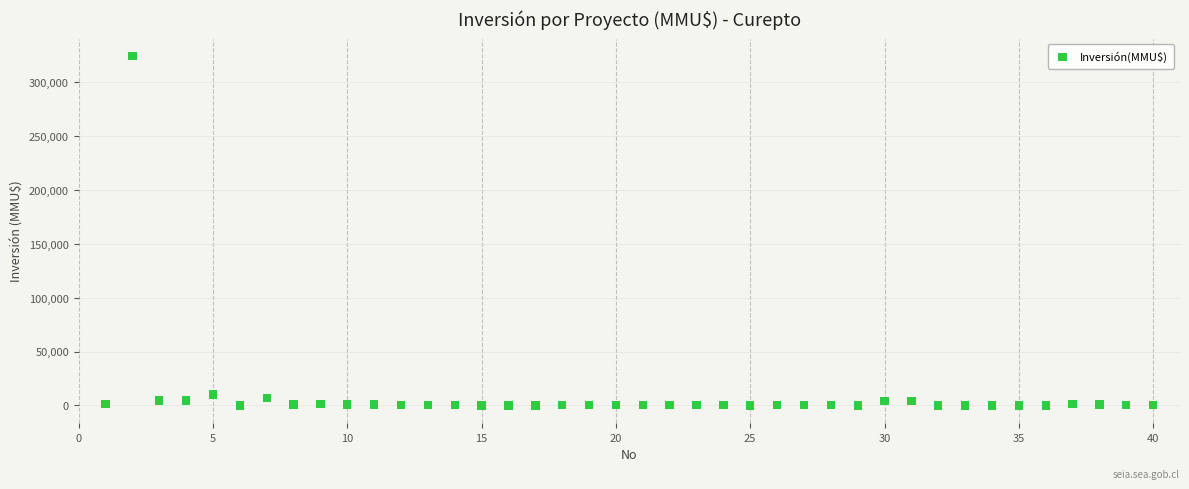

What is the range of X values (max minus min)?

39